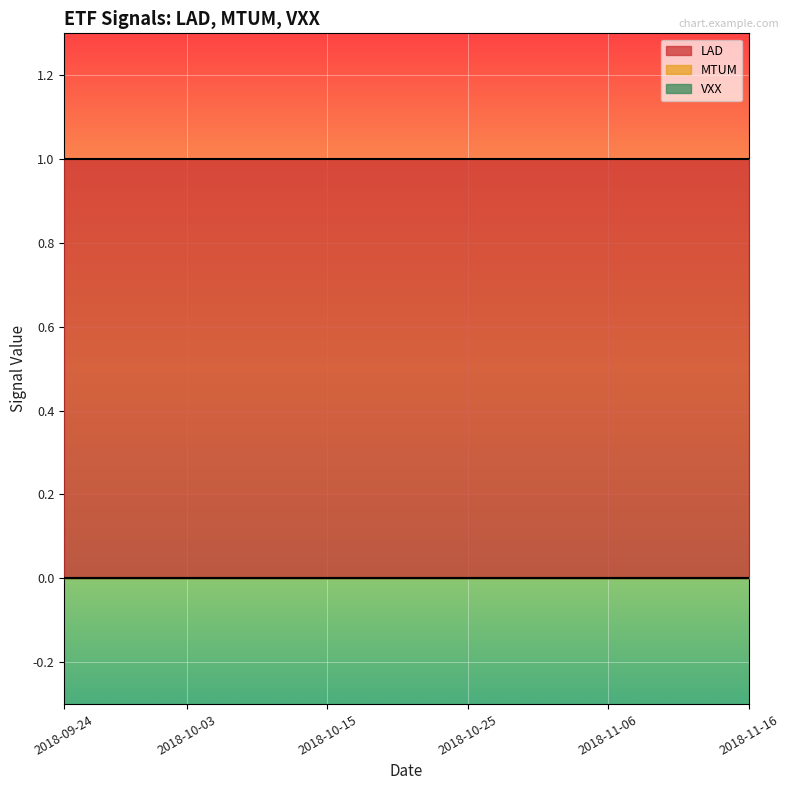

What is the sum of all LAD values?

40